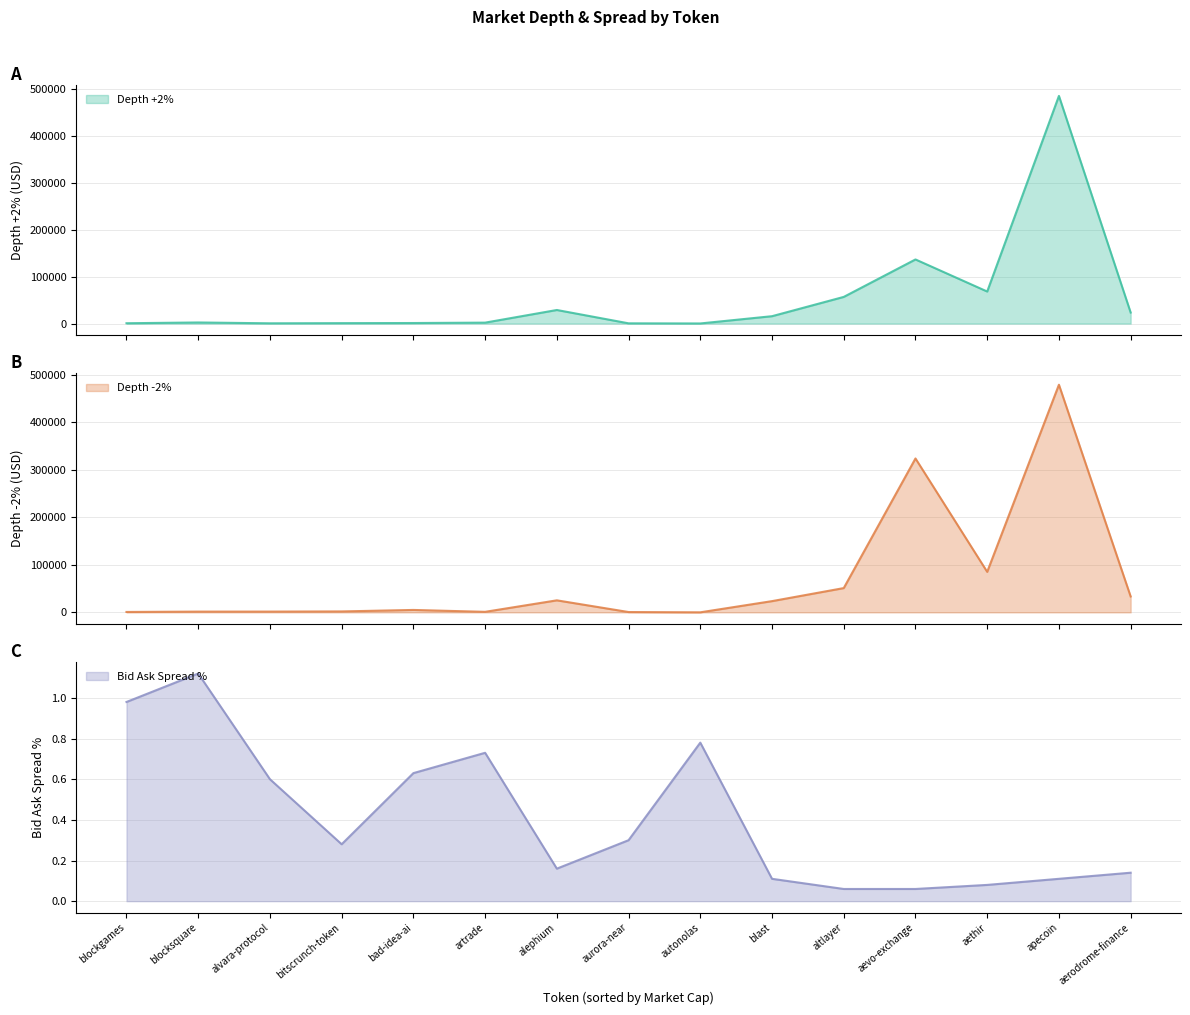

What is the approximate value of Bid Ask Spread Percentage at blockgames?

1.0